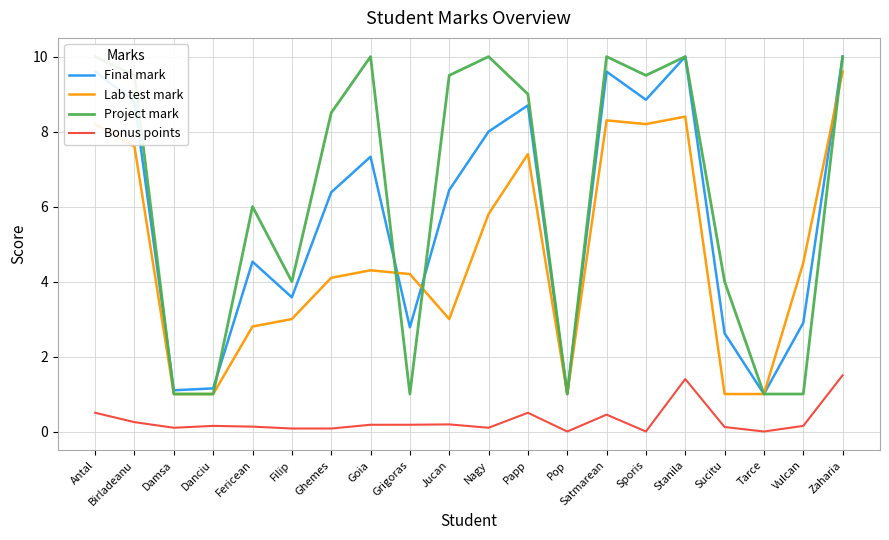

Reading left to right, what are all the values shown in this chart?

Final mark: 9.6	8.8	1.1	1.1	4.5	3.6	6.4	7.3	2.8	6.4	8.0	8.7	1.0	9.6	8.8	10.0	2.6	1.0	2.9	10.0
Lab test mark: 8.2	7.6	1.0	1.0	2.8	3.0	4.1	4.3	4.2	3.0	5.8	7.4	1.0	8.3	8.2	8.4	1.0	1.0	4.5	9.6
Project mark: 10.0	9.5	1.0	1.0	6.0	4.0	8.5	10.0	1.0	9.5	10.0	9.0	1.0	10.0	9.5	10.0	4.0	1.0	1.0	10.0
Bonus points: 0.5	0.2	0.1	0.1	0.1	0.1	0.1	0.2	0.2	0.2	0.1	0.5	0.0	0.5	0.0	1.4	0.1	0.0	0.1	1.5